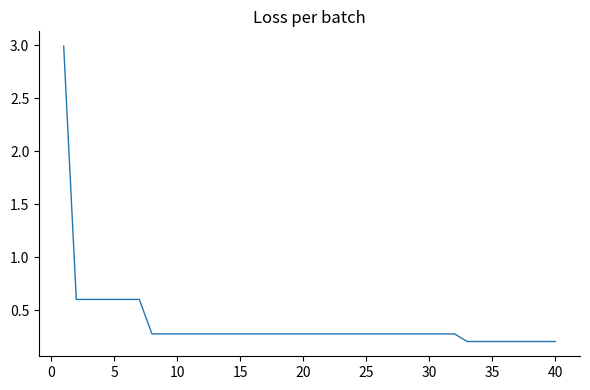

What is the maximum value shown in the chart?

3.0